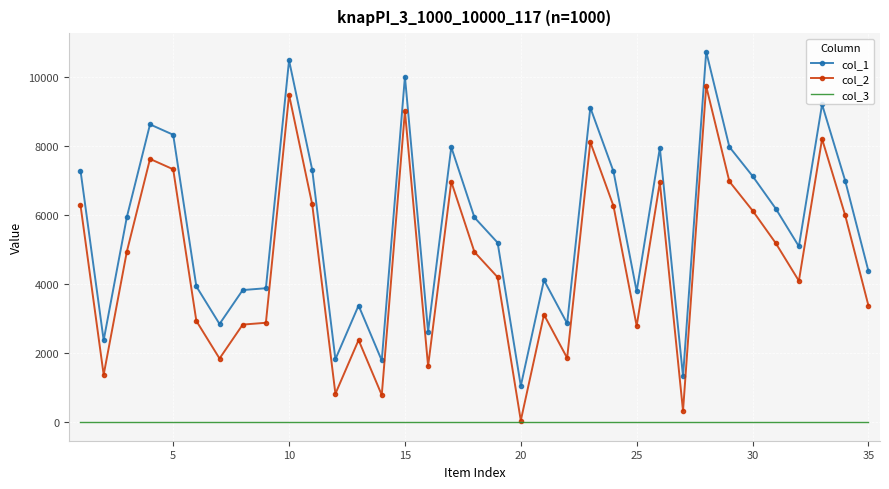

List the series in order of their peak value, highest first.

col_1, col_2, col_3